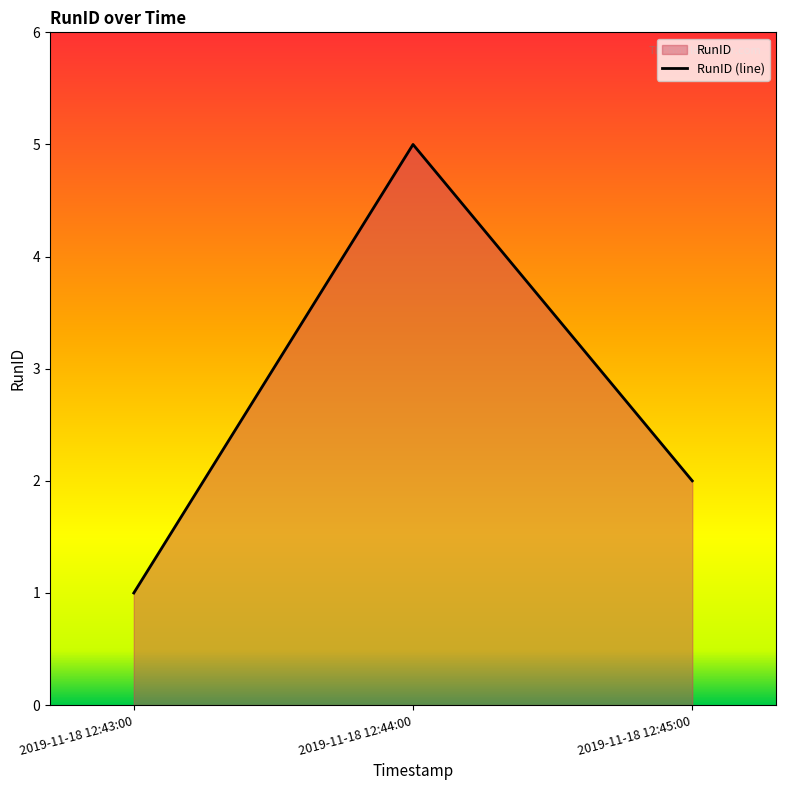

Rank the categories by value from highest to lowest.

2019-11-18 12:44:00, 2019-11-18 12:45:00, 2019-11-18 12:43:00